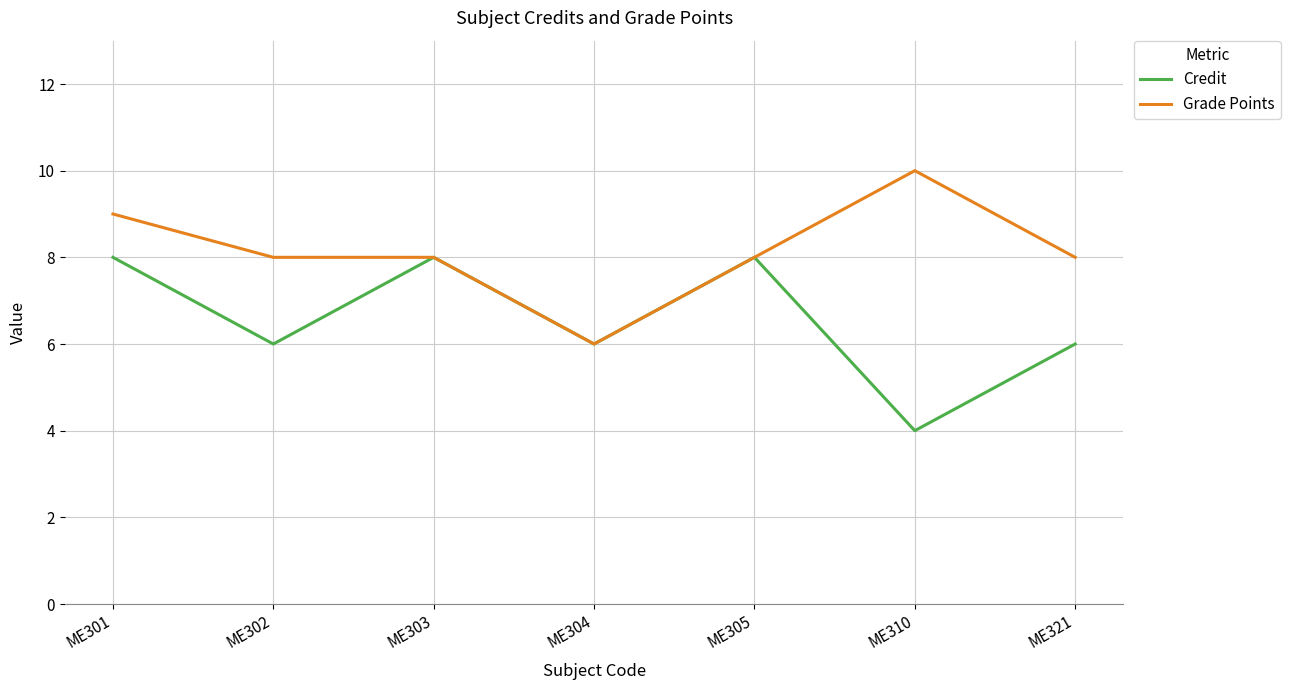

What is the smallest value displayed?

4